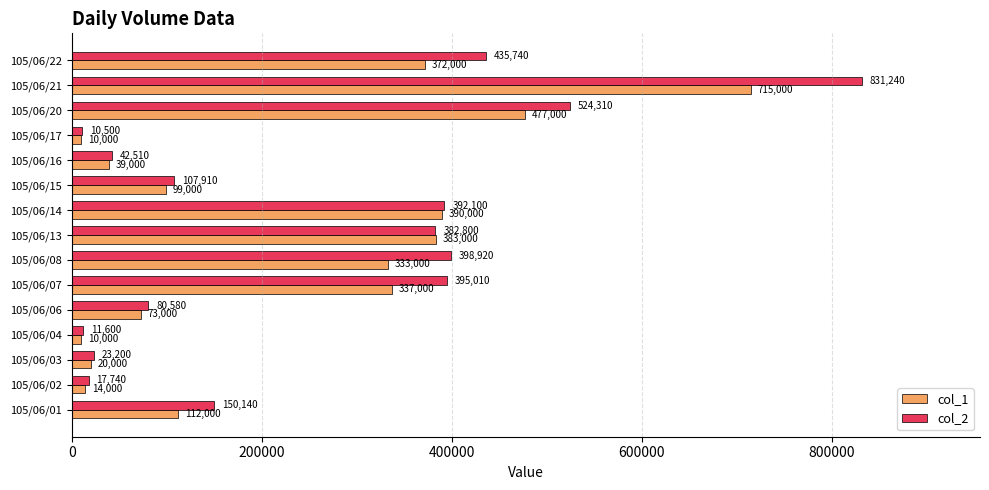

Which series has the largest range (max minus min)?

col_2